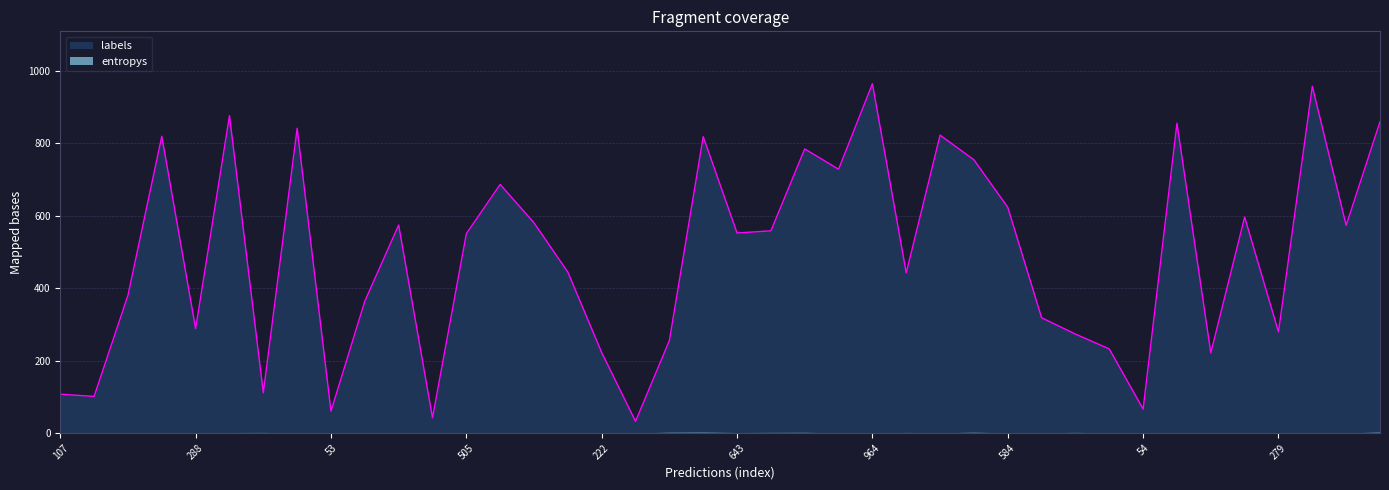

How many data points are above 552?

19